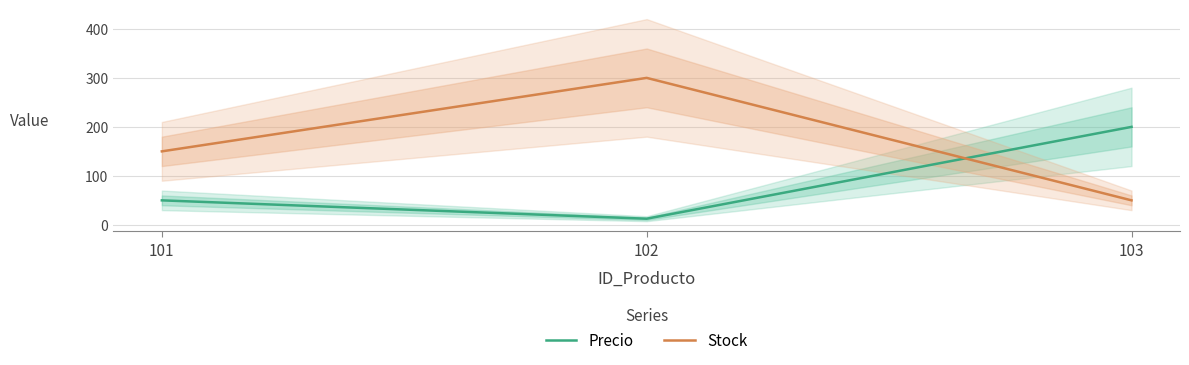

Reading left to right, what are all the values shown in this chart?

Precio: 50.0	12.5	200.0
Stock: 150.0	300.0	50.0